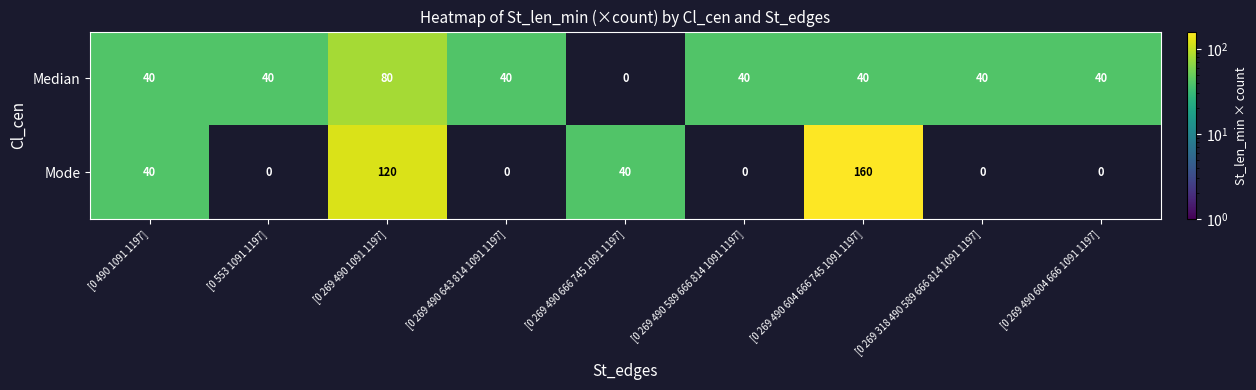

Which series changed the most between [0 490 1091 1197] and [0 269 318 490 589 666 814 1091 1197]?

Mode